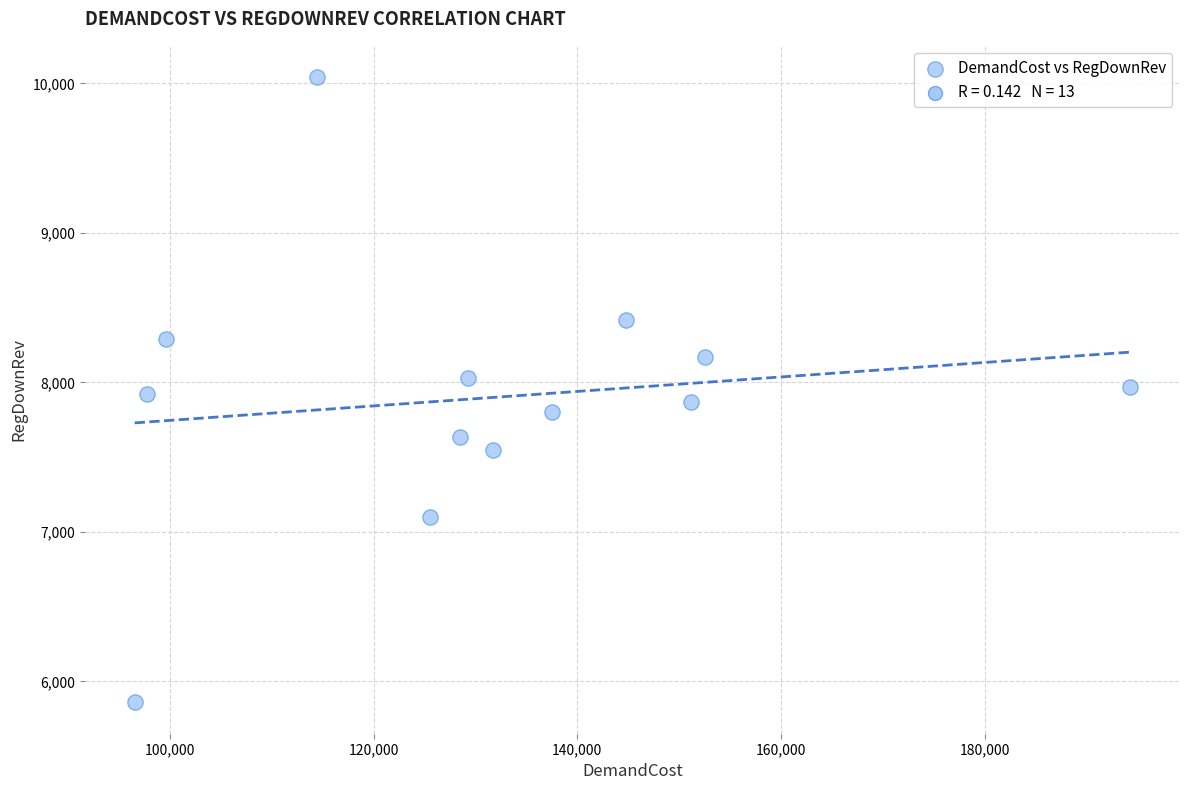

What is the range of Y values (max minus min)?

4182.8